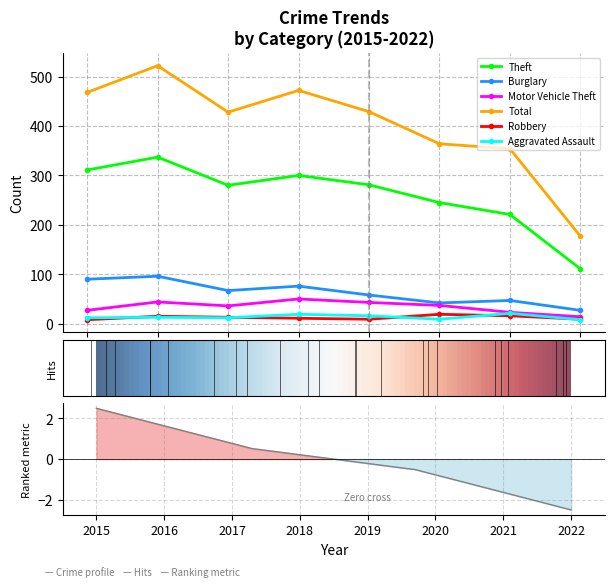

What is the total value across all series at 2021?

682